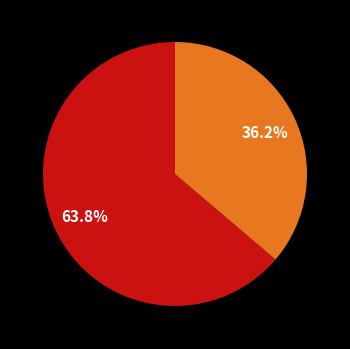

Is there a majority slice in this chart?

Yes